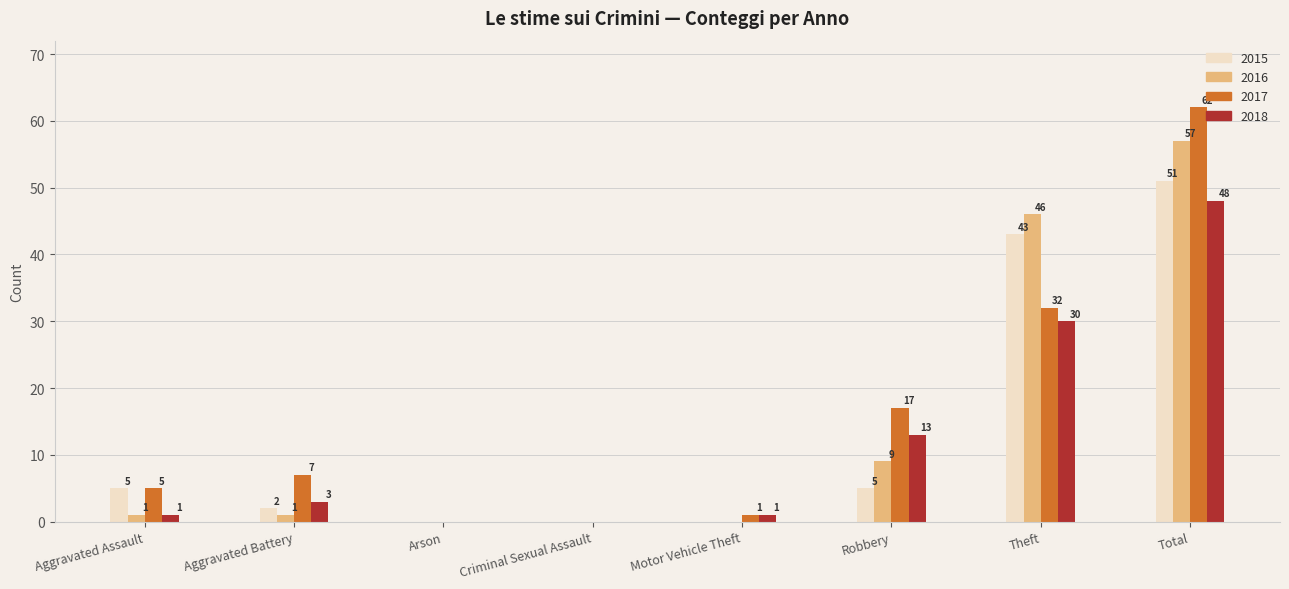

Which series has the widest spread of values?

2017